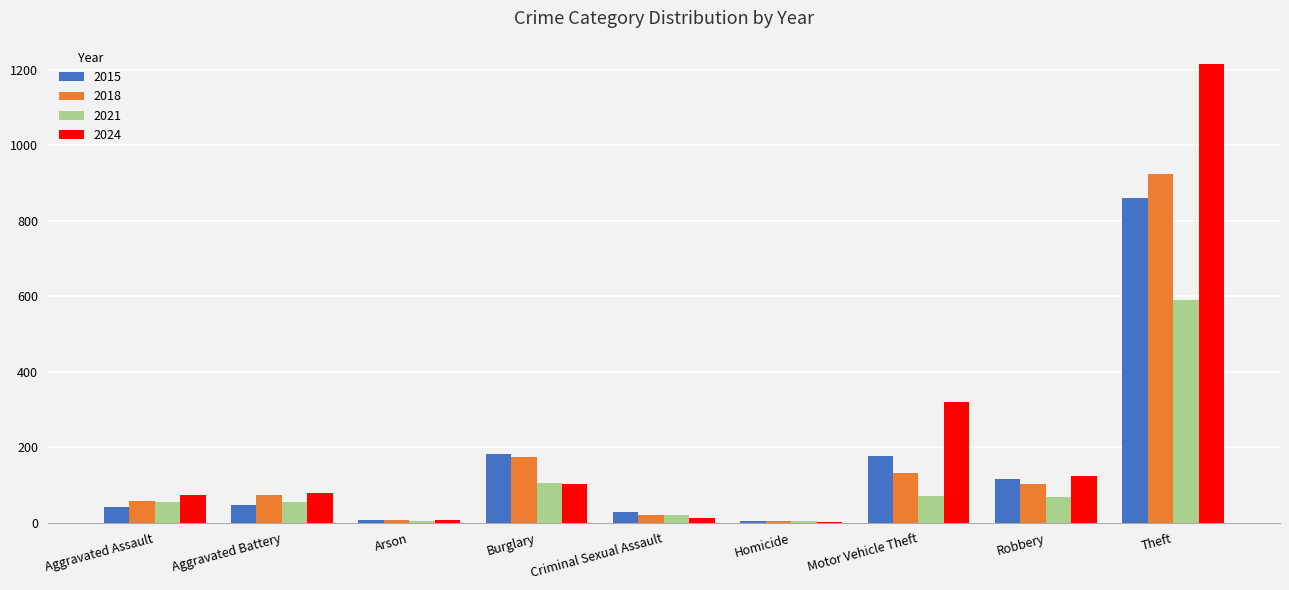

True or false: 2015 has a value of 116 at Motor Vehicle Theft.

False